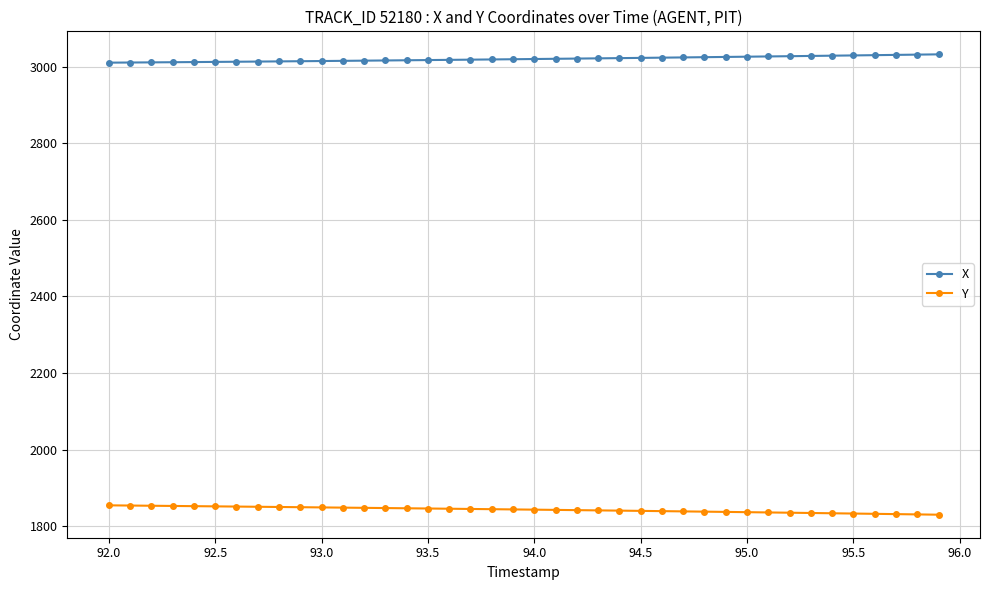

What are all the series names shown in the legend?

X, Y